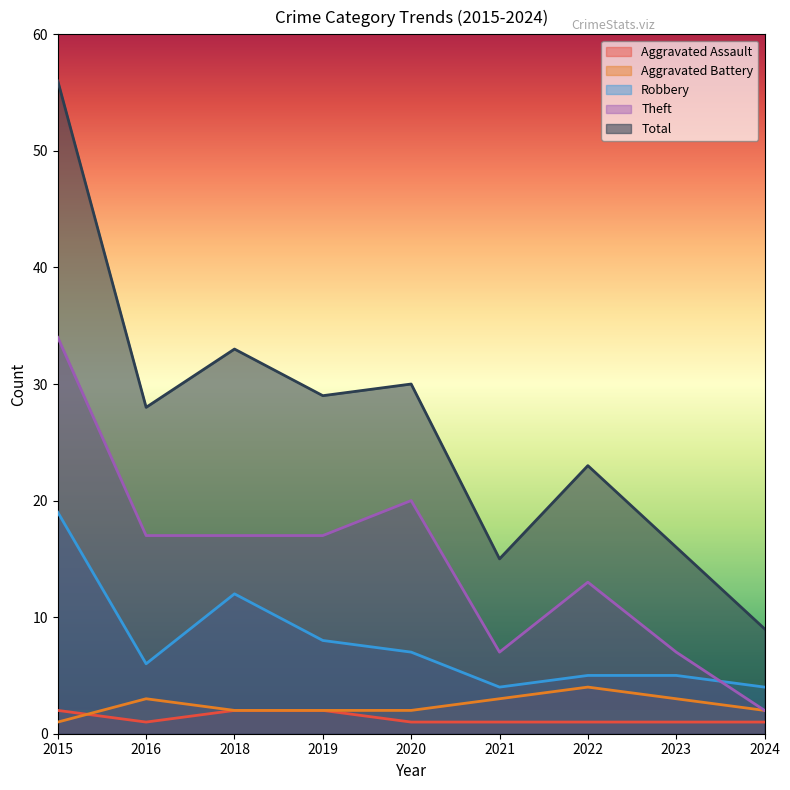

Where is Aggravated Battery nearest to the value 2?

2018